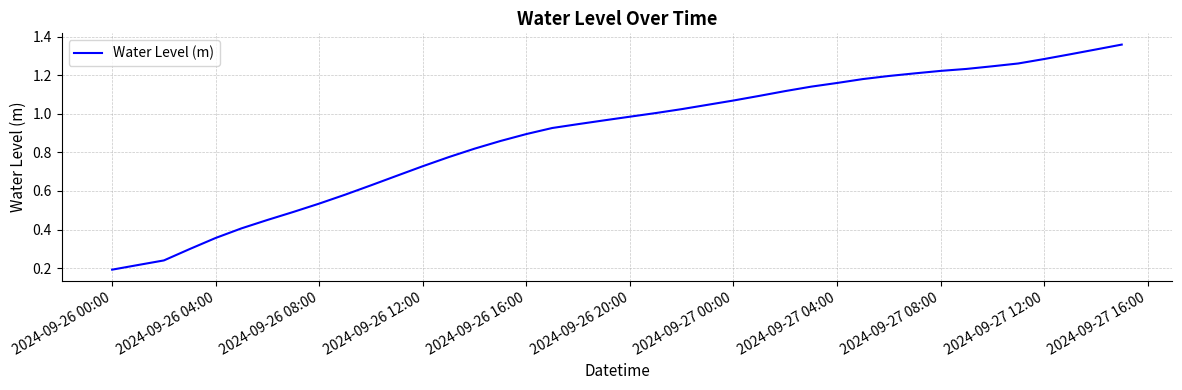

Does the chart display data point markers on the line(s)?

No